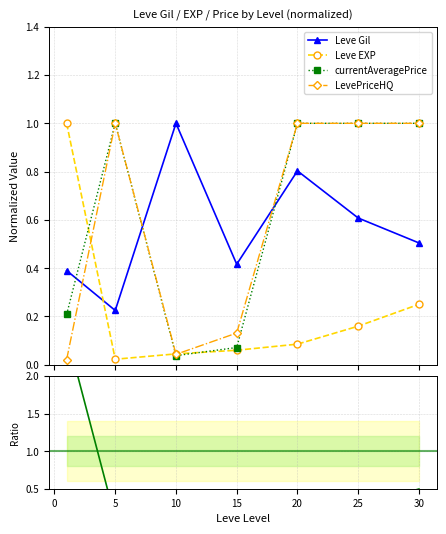

How many distinct data groups are displayed?

5